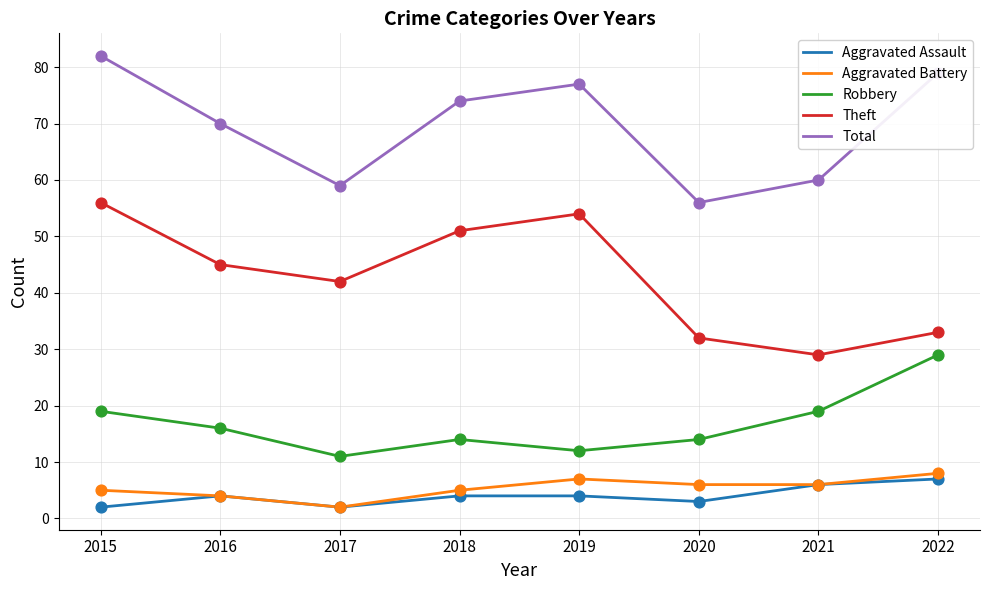

What are all the series names shown in the legend?

Aggravated Assault, Aggravated Battery, Robbery, Theft, Total